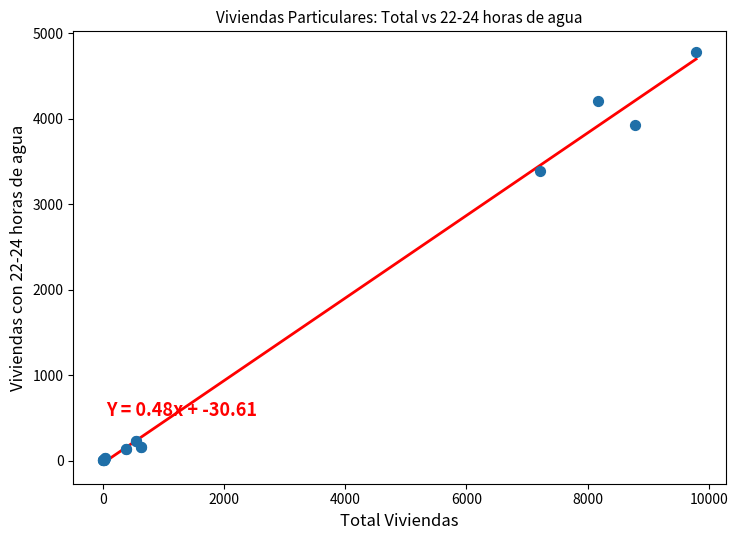

What Y value in the scatter plot is closest to 2392?

3387